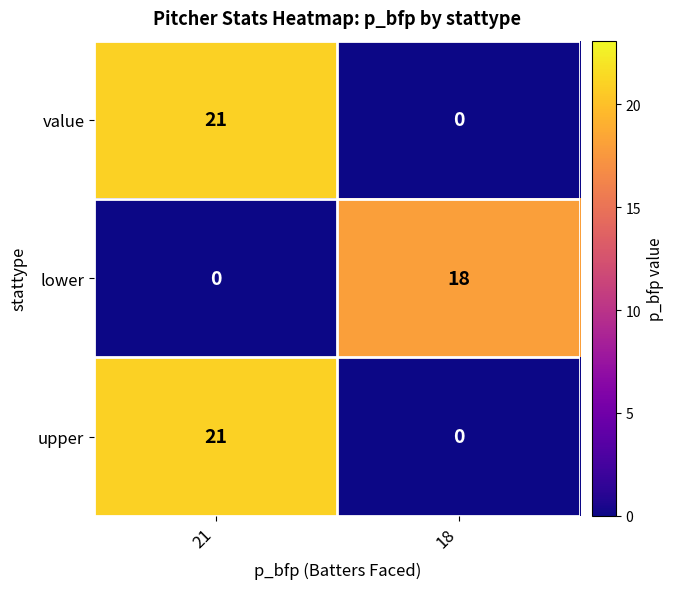

How many distinct data groups are displayed?

3